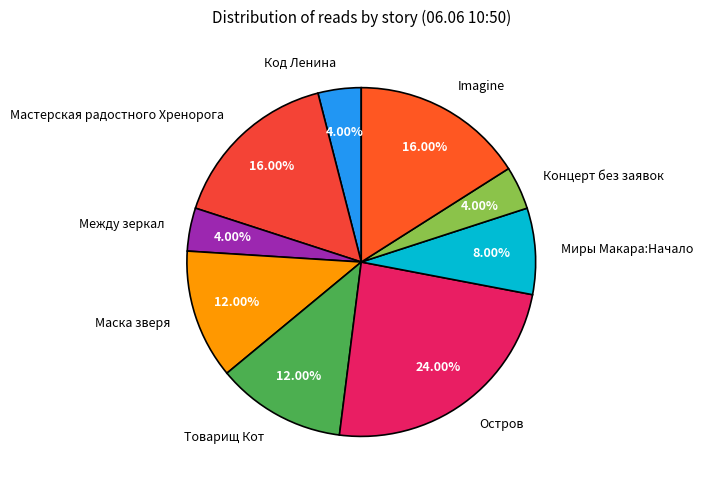

Which category has the biggest portion of the pie?

Остров